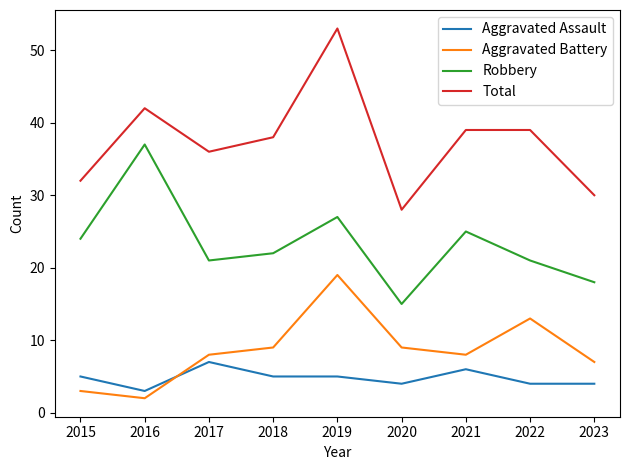

How many lines are shown in the chart?

4